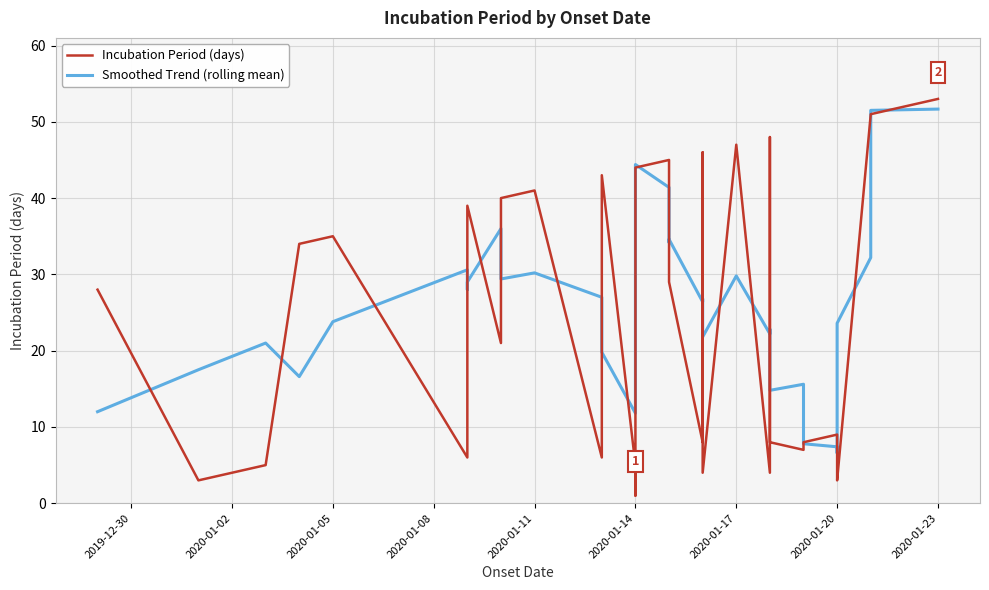

At which category is the sum across all series the highest?

2020-01-23